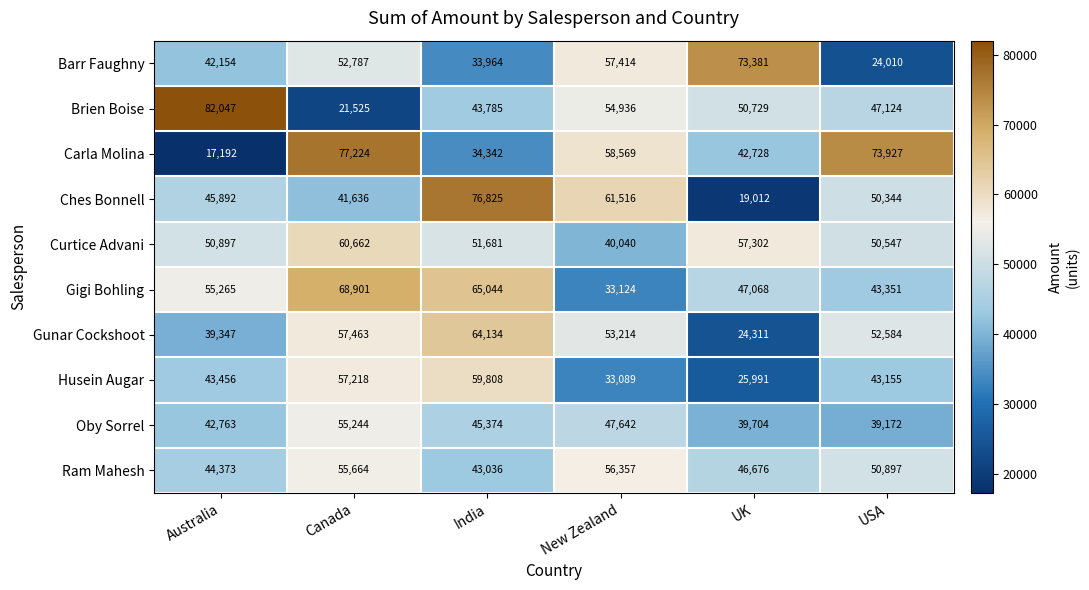

Between Canada and USA, which series saw the biggest shift?

Barr Faughny